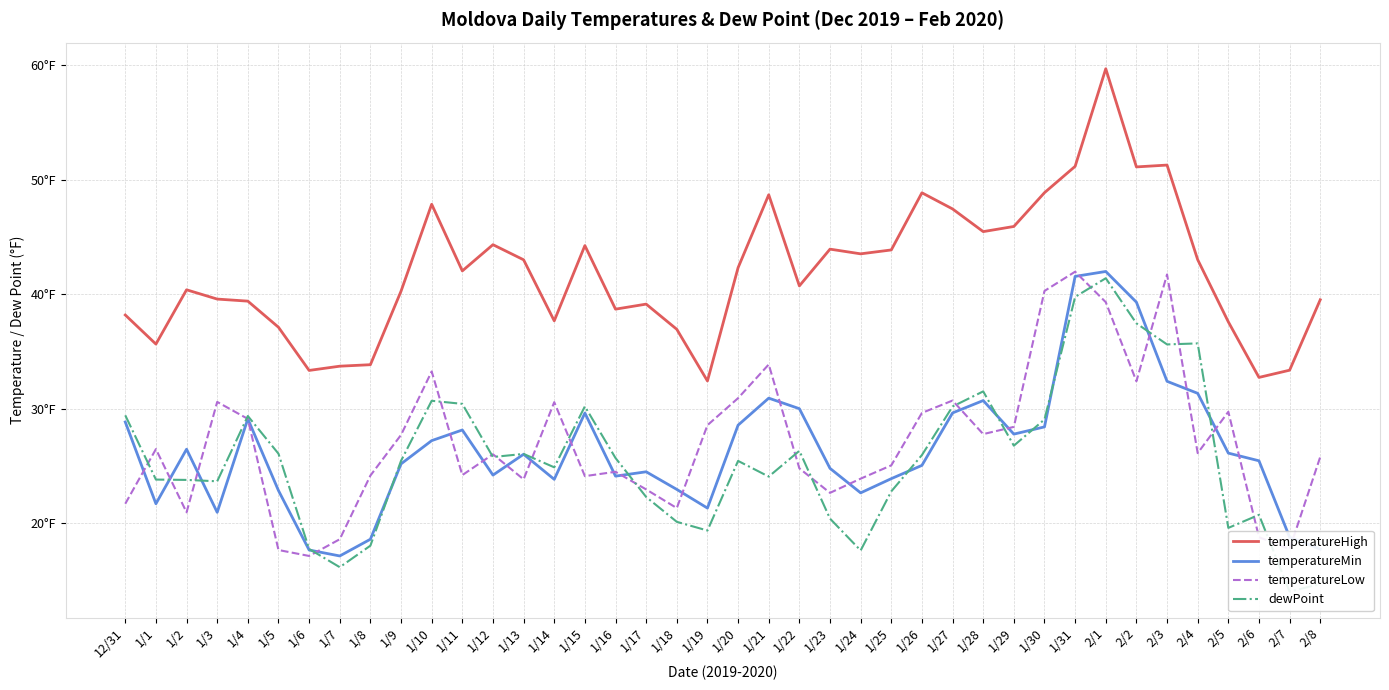

How many values in the dewPoint series are below 25?

18